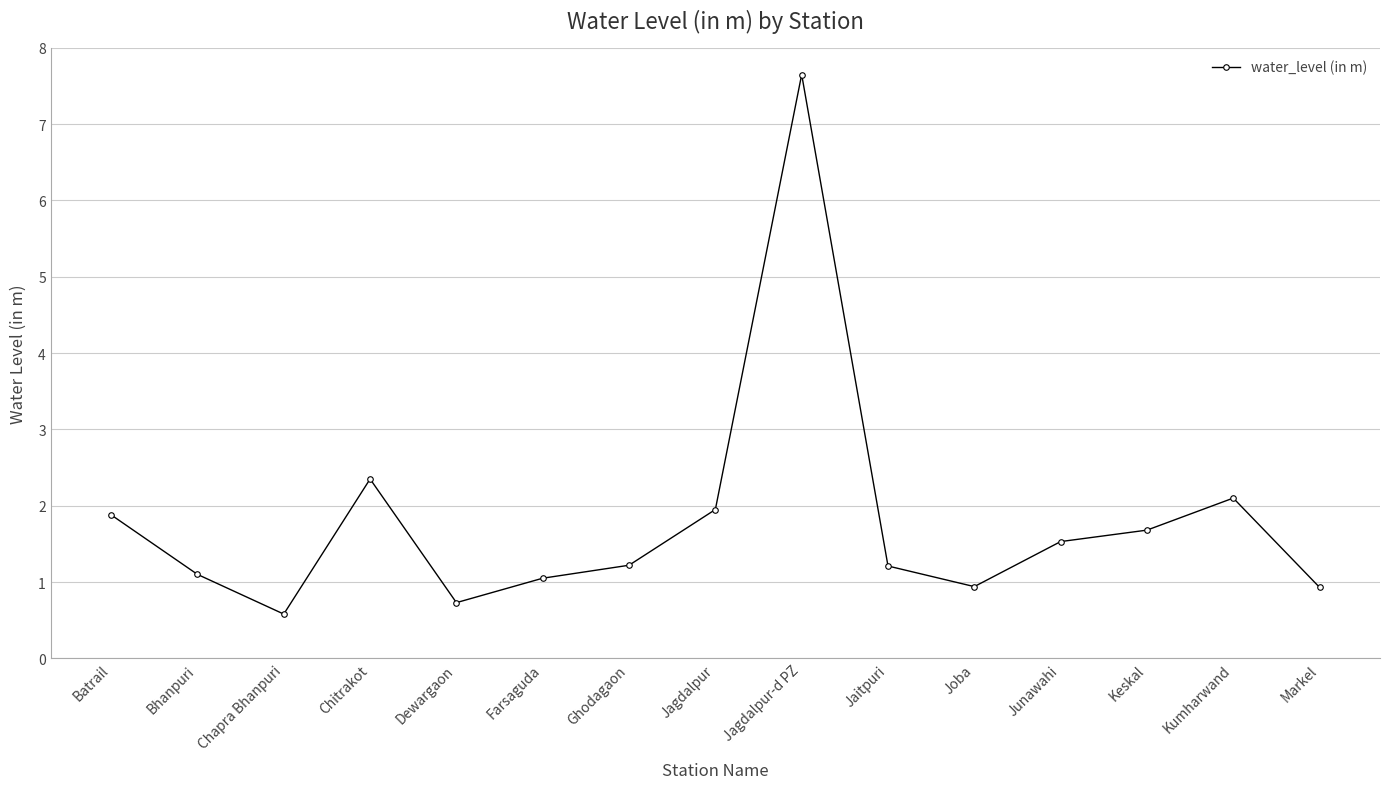

What is the label of the 2nd point from the left?

Bhanpuri